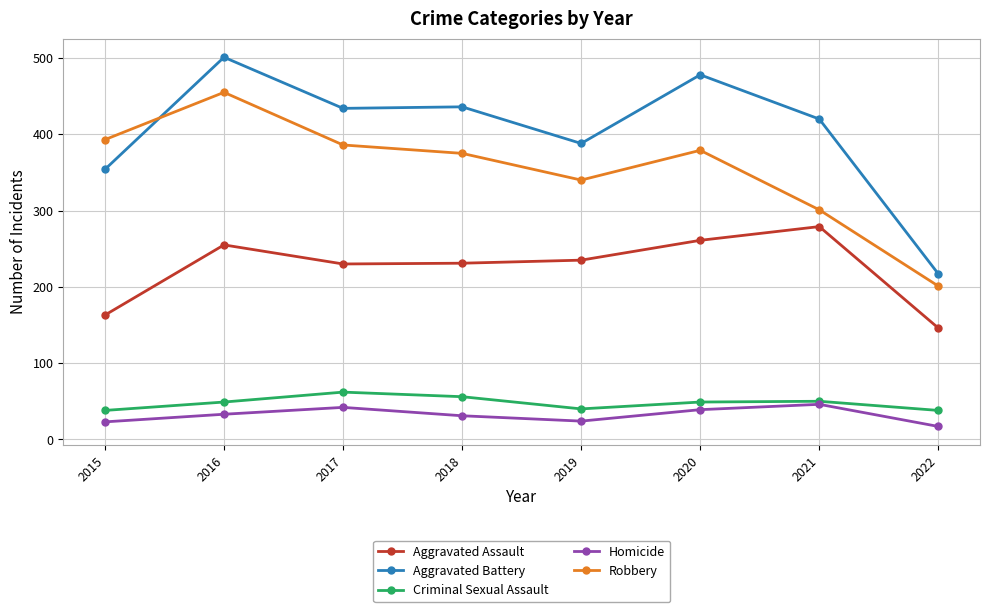

Is this an area chart (filled region under the line)?

No